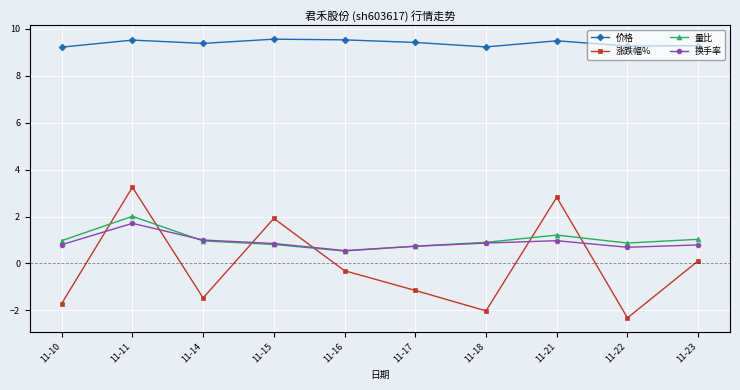

What is the total value across all series at 11-21?

14.5